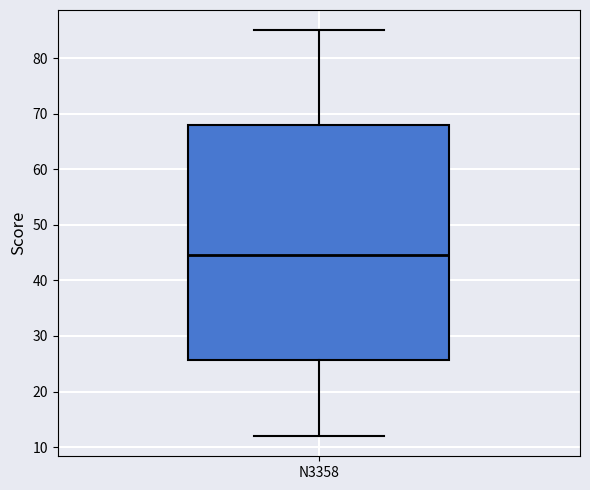

Where is the upper edge of the box for N3358 on the y-axis? The values are not printed on the chart, so give them approximately, as read against the axis.

68